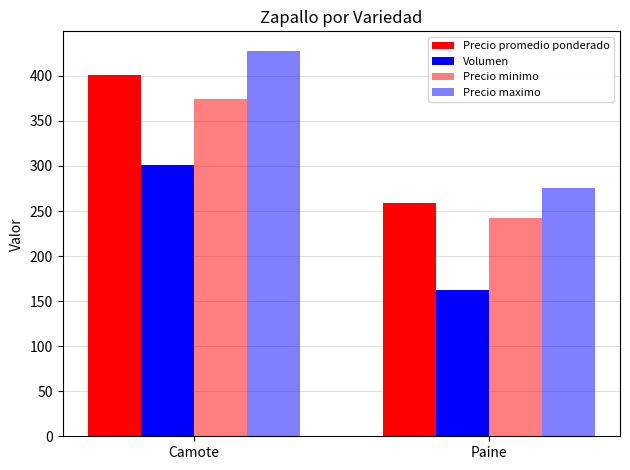

Rank the series at Paine from highest to lowest value.

Precio maximo, Precio promedio ponderado, Precio minimo, Volumen